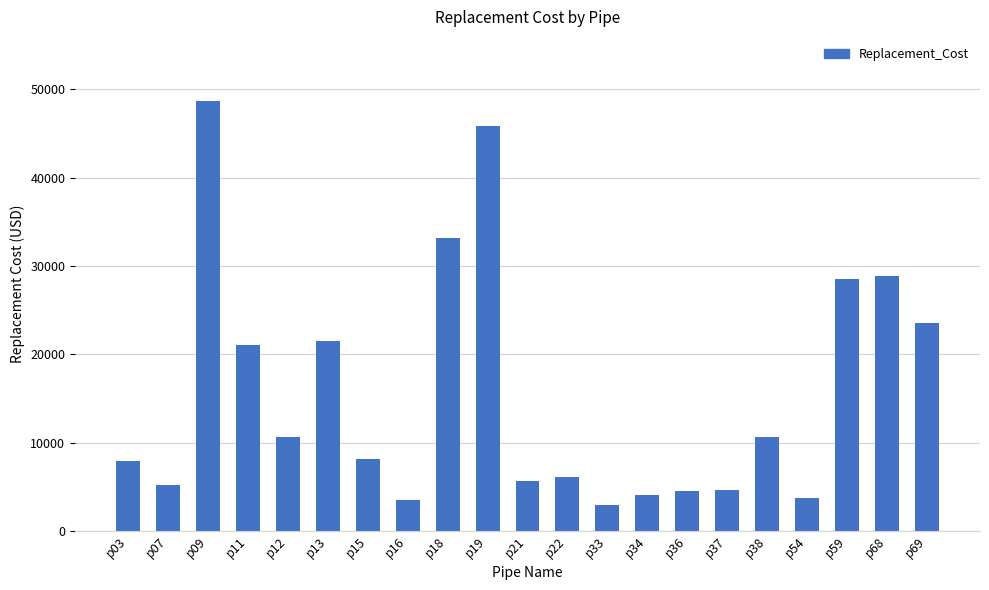

What is the sum of all values?

329133